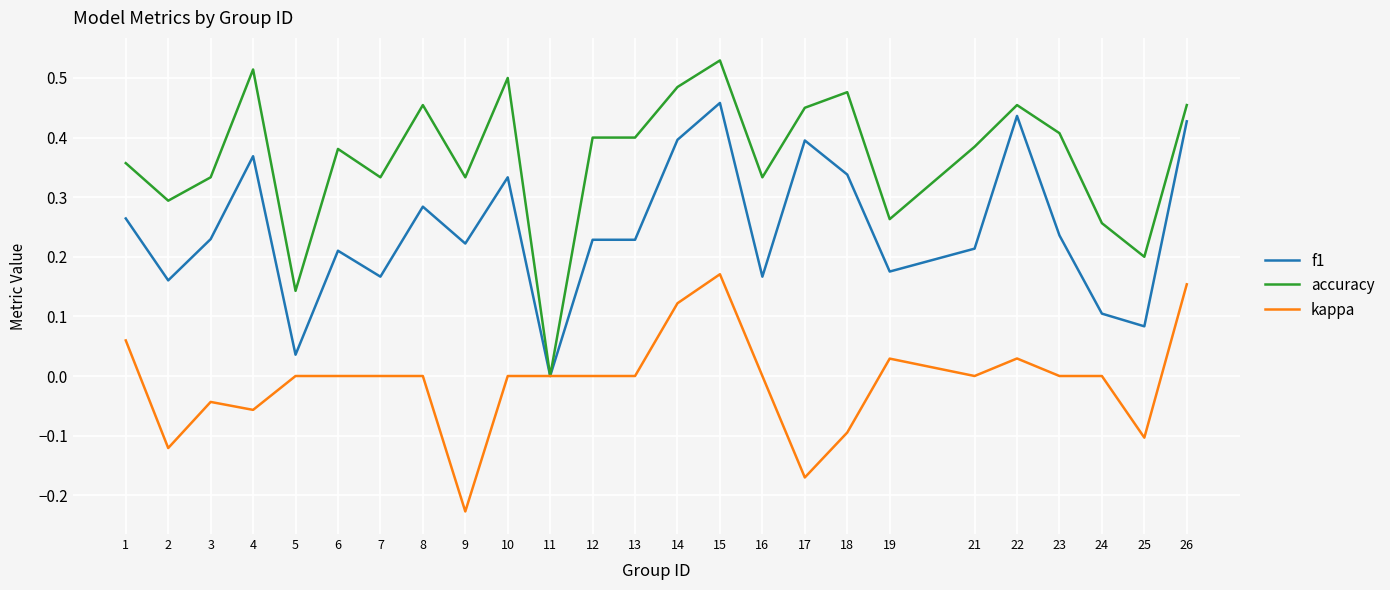

At which category does accuracy reach its first local peak?

4